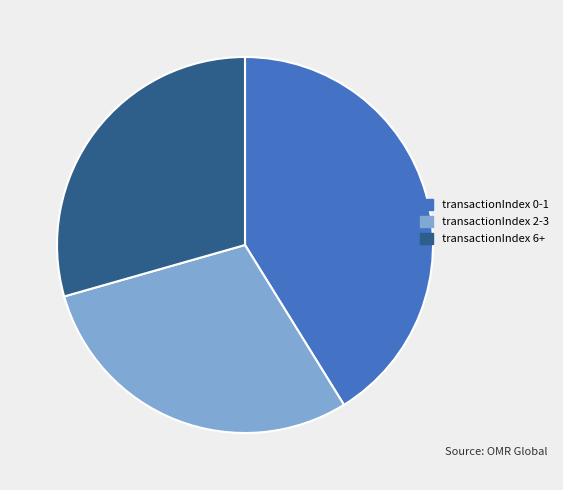

Approximately how many times larger is the value at transactionIndex 0-1 compared to transactionIndex 6+?

1.4